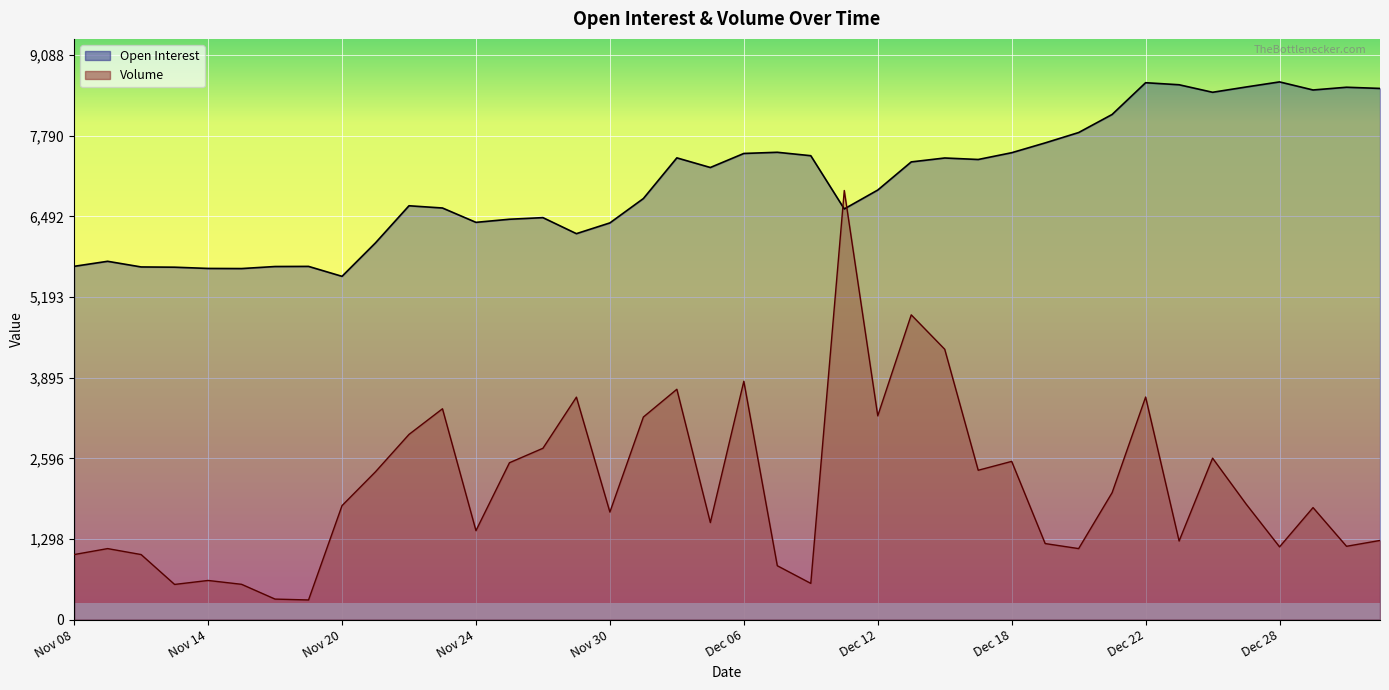

Which series has the largest total across all categories?

Open Interest